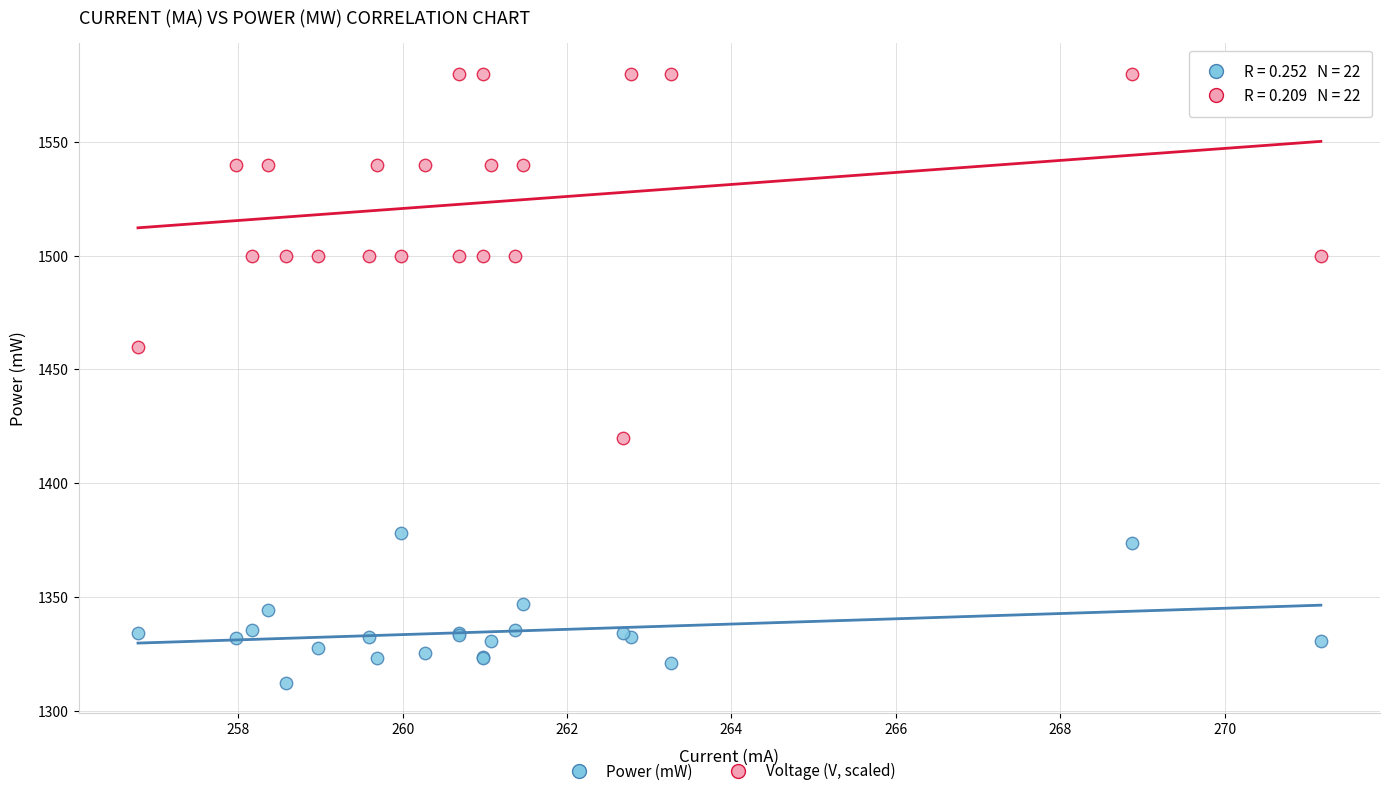

Which series contains the lowest Y value?

Power (mW)